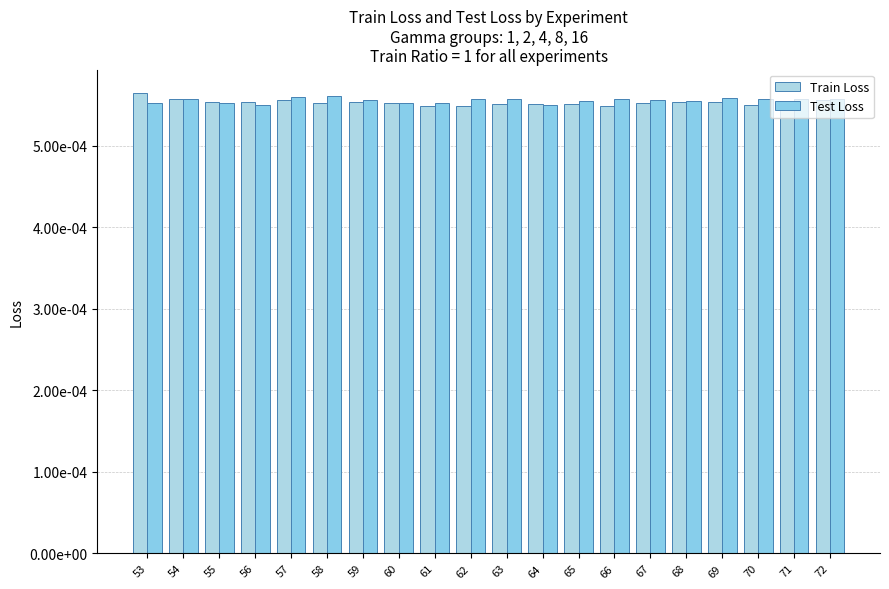

Are the bars grouped side by side (vs. stacked)?

Yes